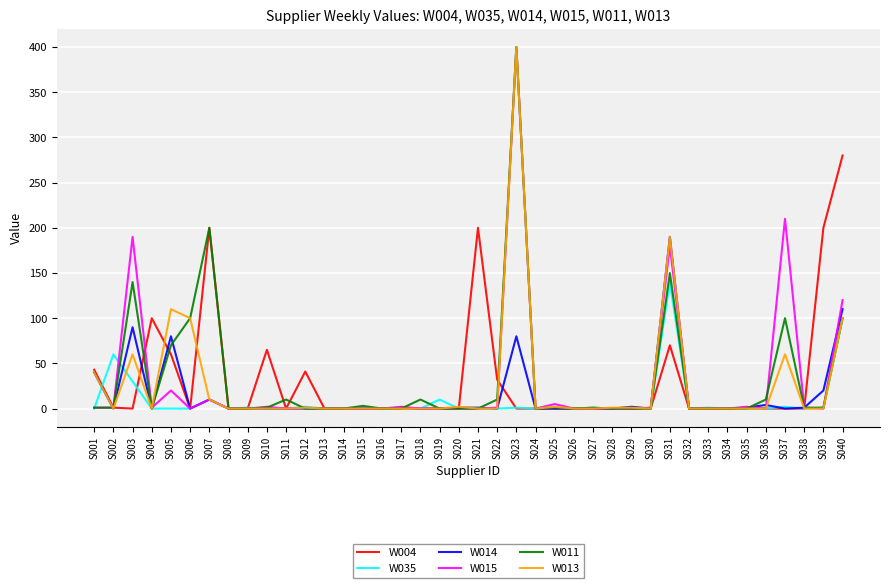

What is the average value of the W014 series?

16